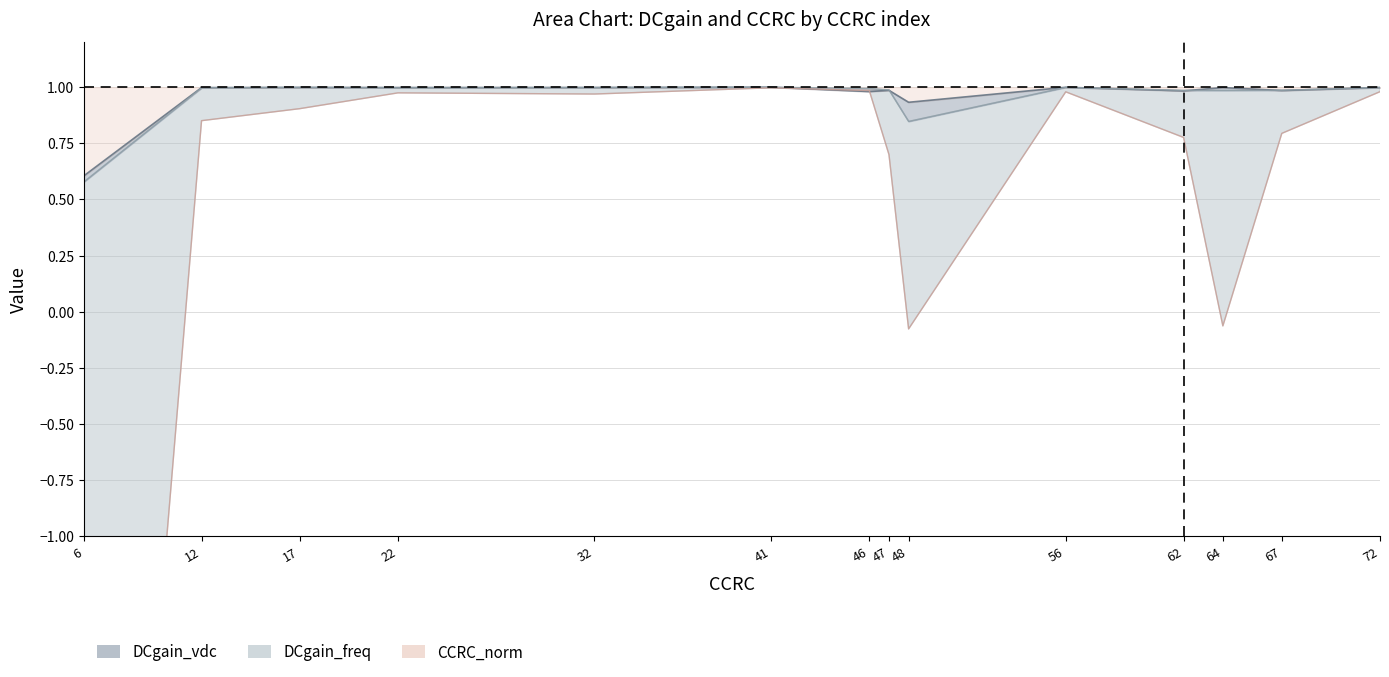

What is the difference between the maximum and minimum values in the DCgain_vdc series?

0.4